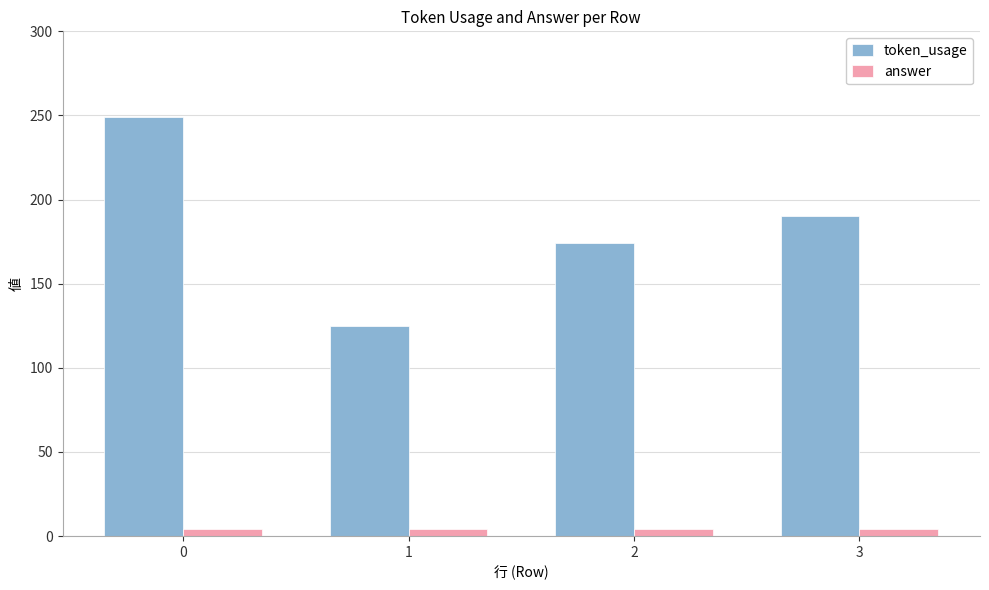

Rank the series by their average value, from lowest to highest.

answer, token_usage